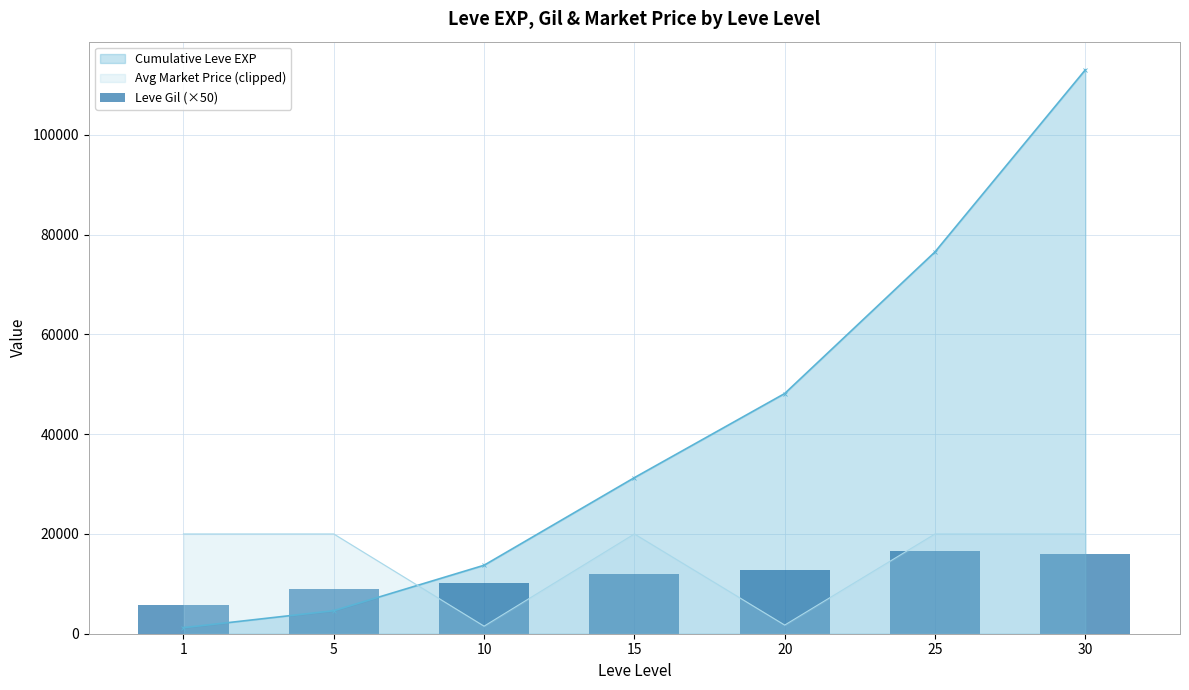

Is it true that the value at 30 is 16037.5?

True